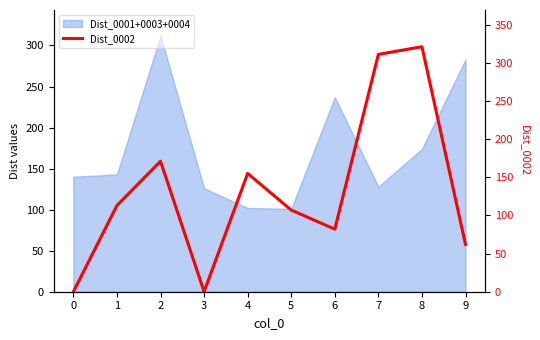

How many points are lower than both their immediate neighbors (excluding endpoints)?

2